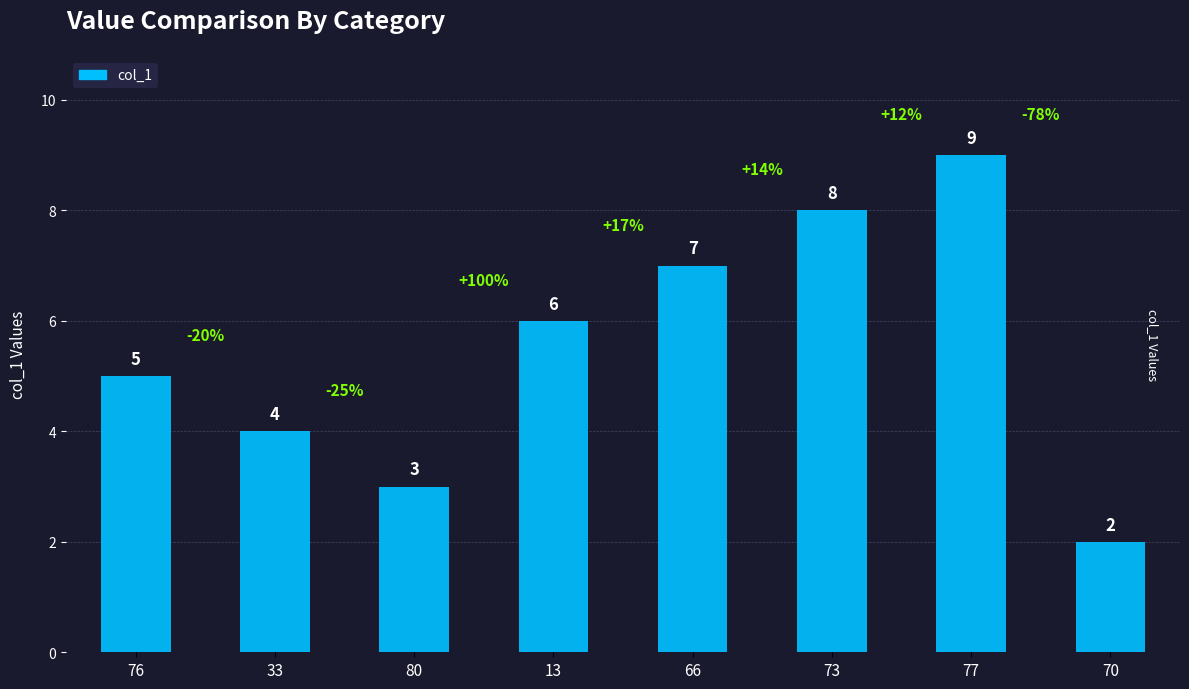

Rank the categories by value from lowest to highest.

70, 80, 33, 76, 13, 66, 73, 77